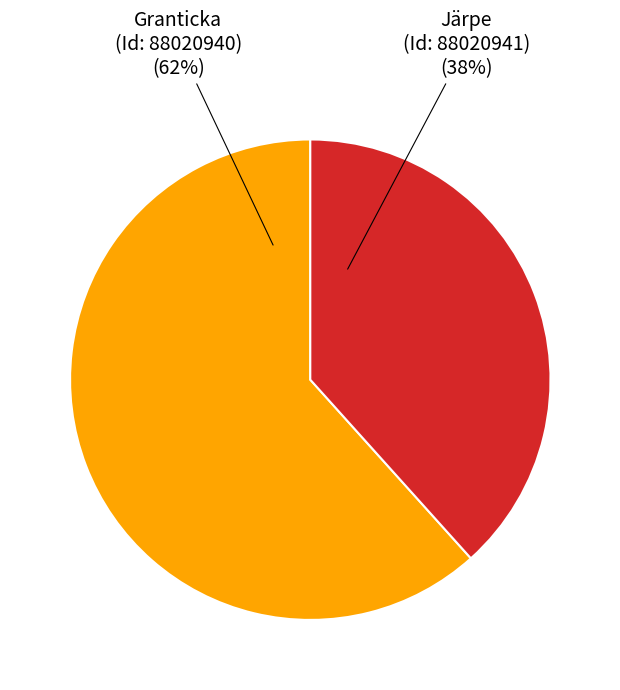

To the nearest percent, what is the average slice percentage?

50%